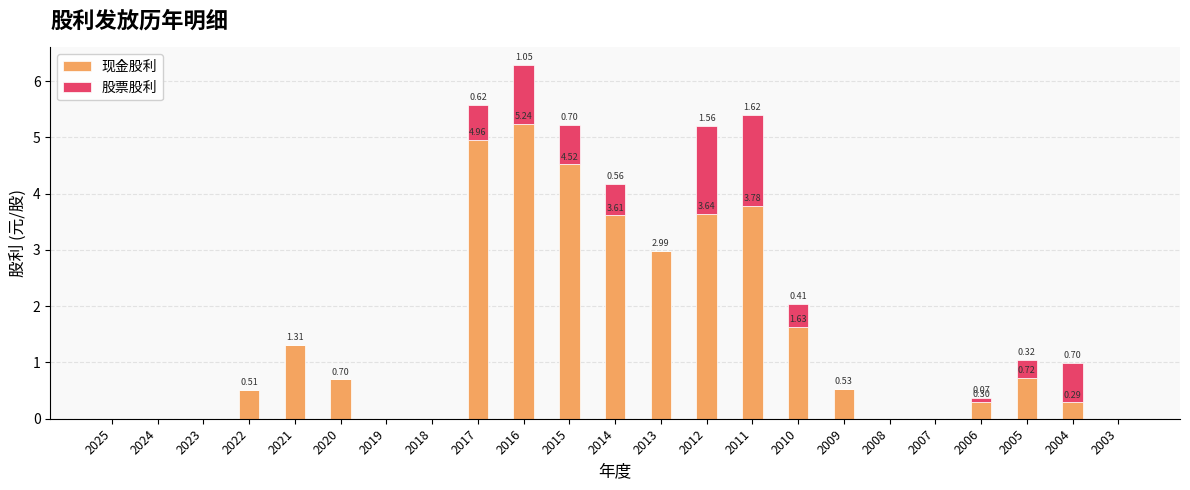

How many values in the 现金股利 series exceed 0?

15